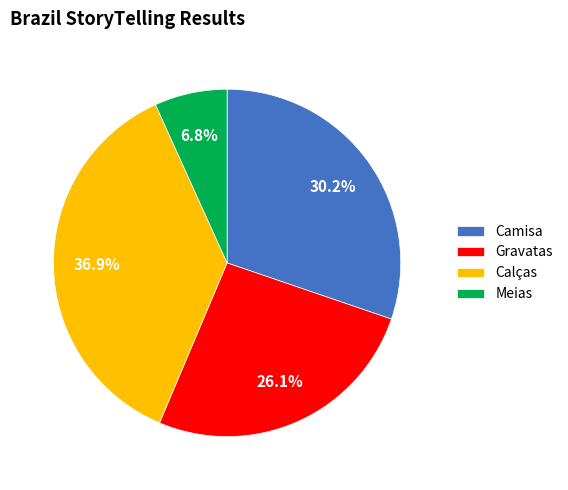

What portion of the pie excludes Meias?

93.2%